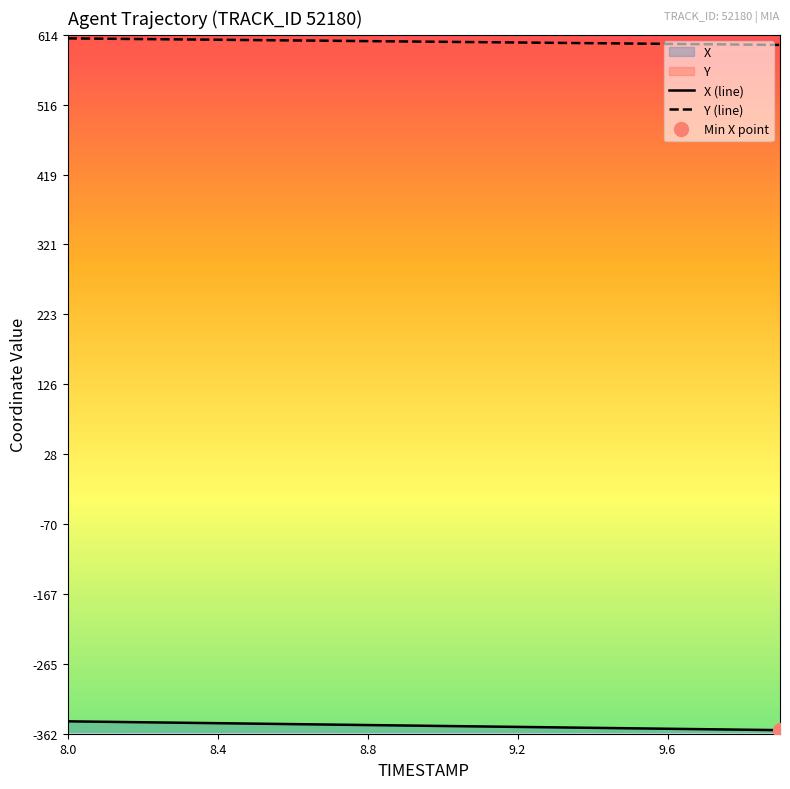

What are all the series names shown in the legend?

X, Y